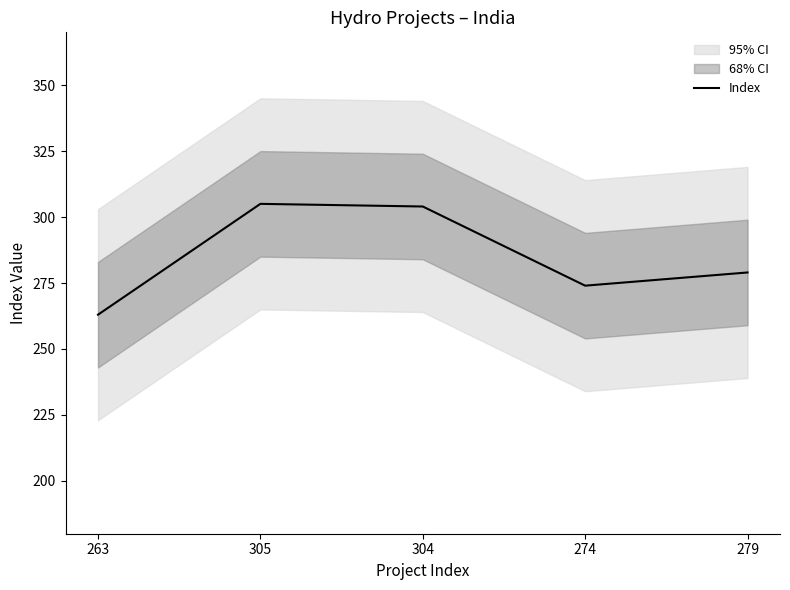

Approximately how many times larger is the value at 305 compared to 263?

1.2